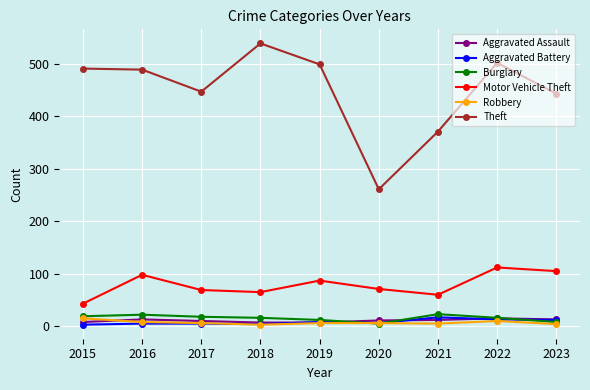

Does the chart display data point markers on the line(s)?

Yes